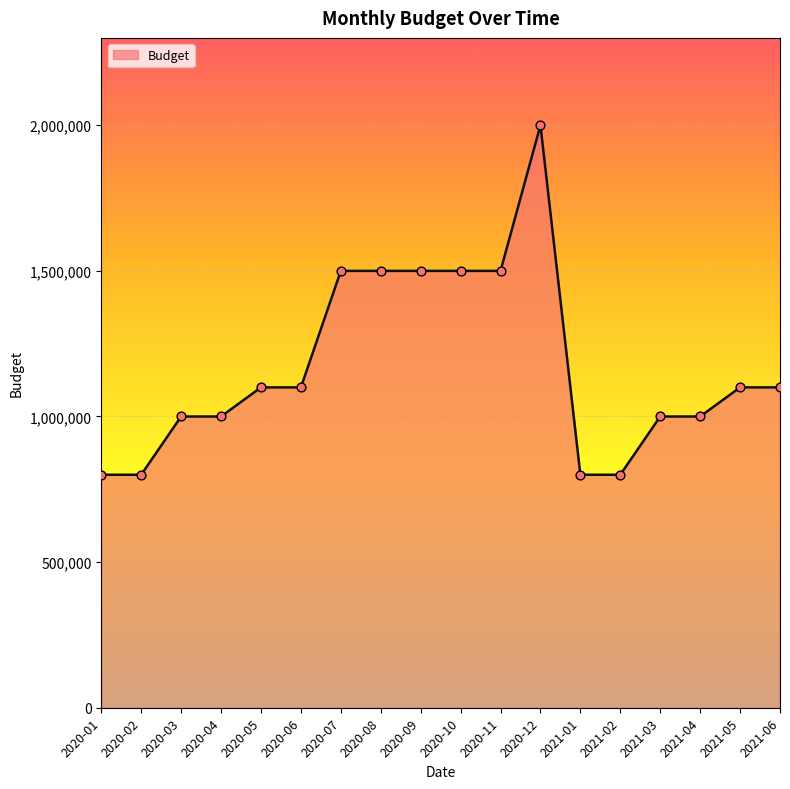

Approximately how many times larger is the value at 2020-01 compared to 2021-01?

1.0